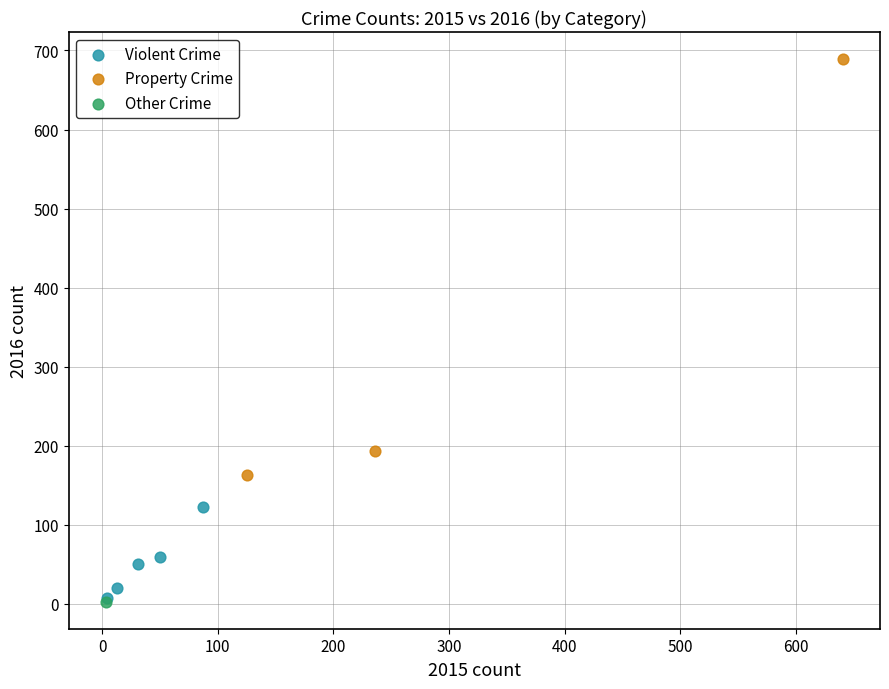

What are all the series names shown in the legend?

Violent Crime, Property Crime, Other Crime